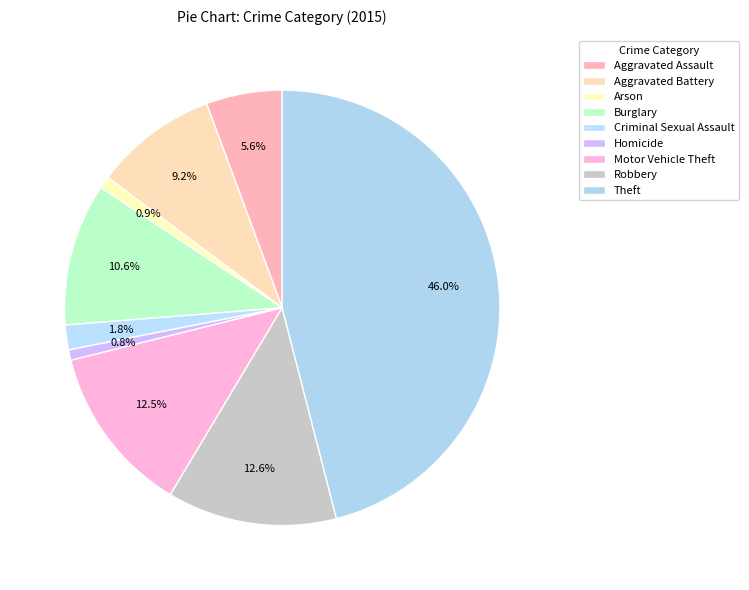

How many slices are in this pie chart?

9